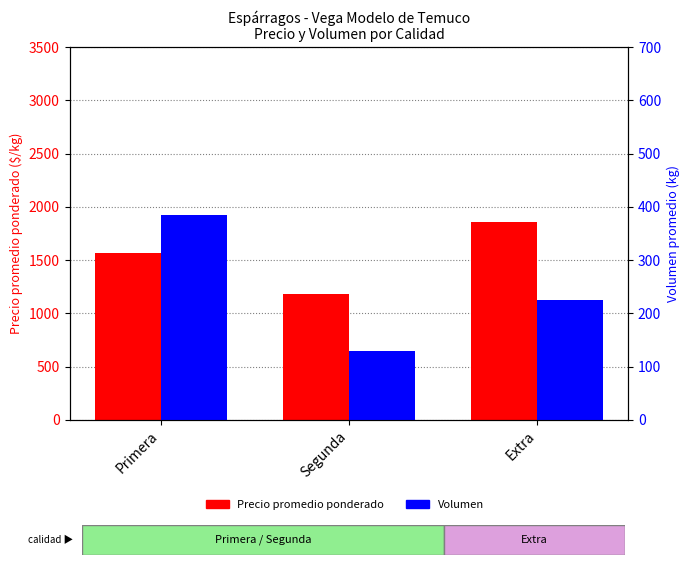

What is the average value of the Volumen series?

246.3